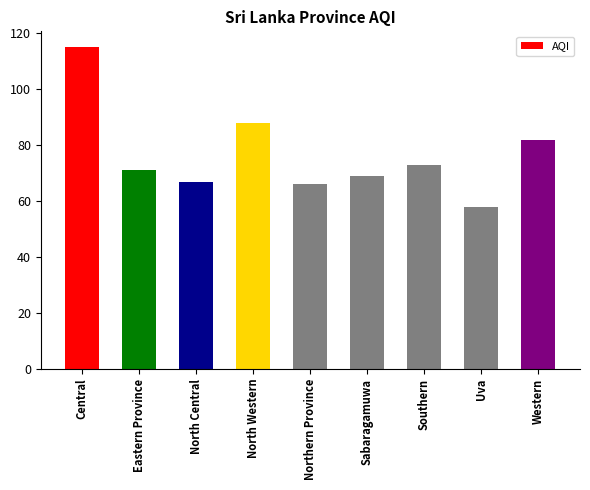

Reading left to right, list all the values displayed in this chart.

115	71	67	88	66	69	73	58	82